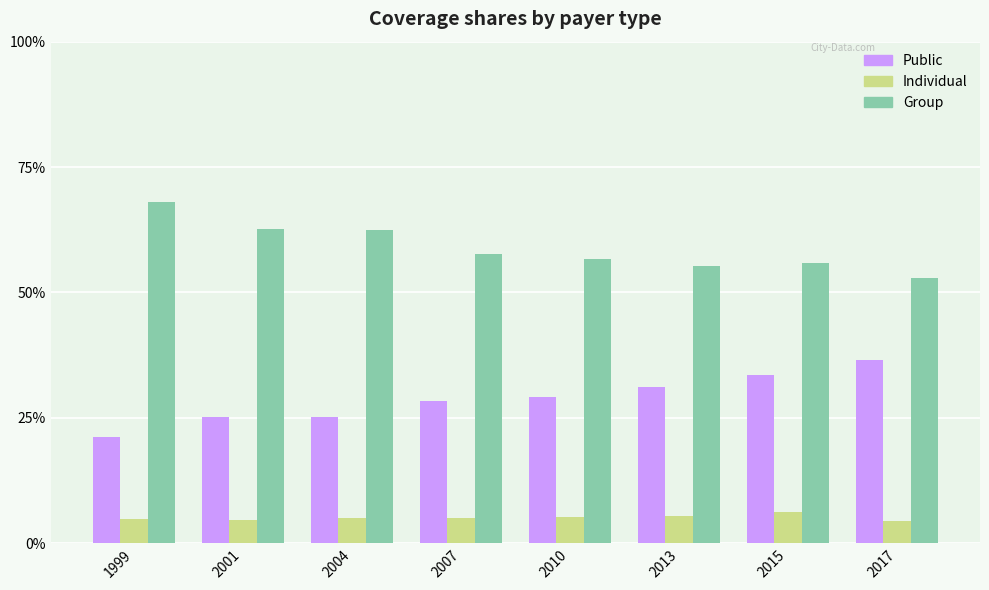

What is the spread (max minus min) of values at 2013?

0.5